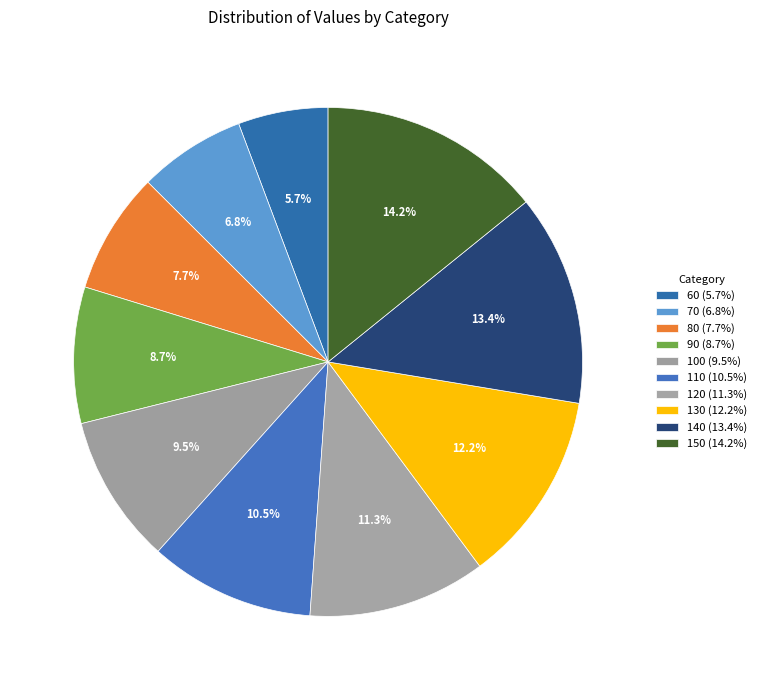

What portion of the pie excludes 110?

89.5%